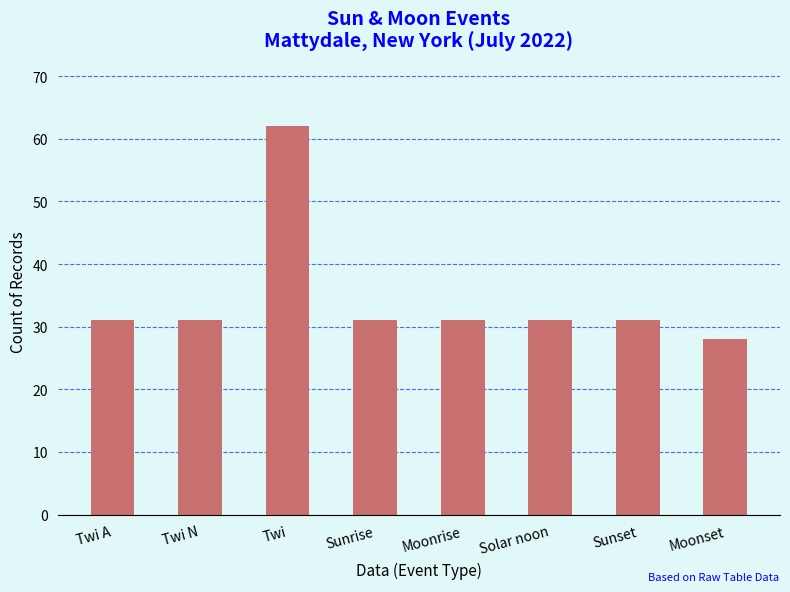

Does the chart contain any negative values?

No